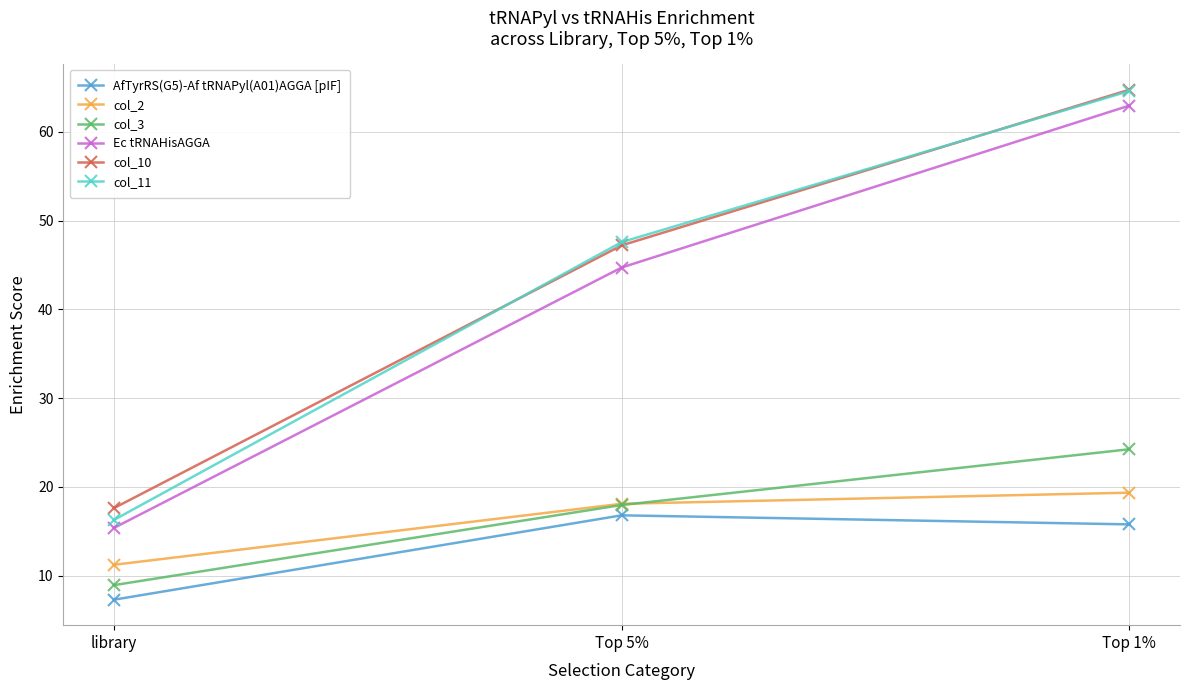

Reading left to right, extract all data points from this chart.

AfTyrRS(G5)-Af tRNAPyl(A01)AGGA [pIF]: library=7.3	Top 5%=16.8	Top 1%=15.8
col_2: library=11.2	Top 5%=18.1	Top 1%=19.4
col_3: library=8.9	Top 5%=18.0	Top 1%=24.2
Ec tRNAHisAGGA: library=15.4	Top 5%=44.7	Top 1%=62.9
col_10: library=17.6	Top 5%=47.2	Top 1%=64.7
col_11: library=16.3	Top 5%=47.6	Top 1%=64.6